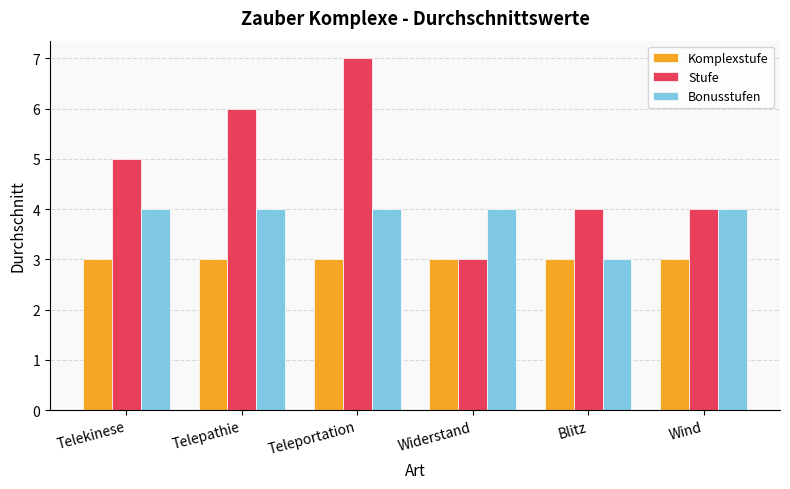

Is it true that Stufe equals 2 at Telepathie?

False